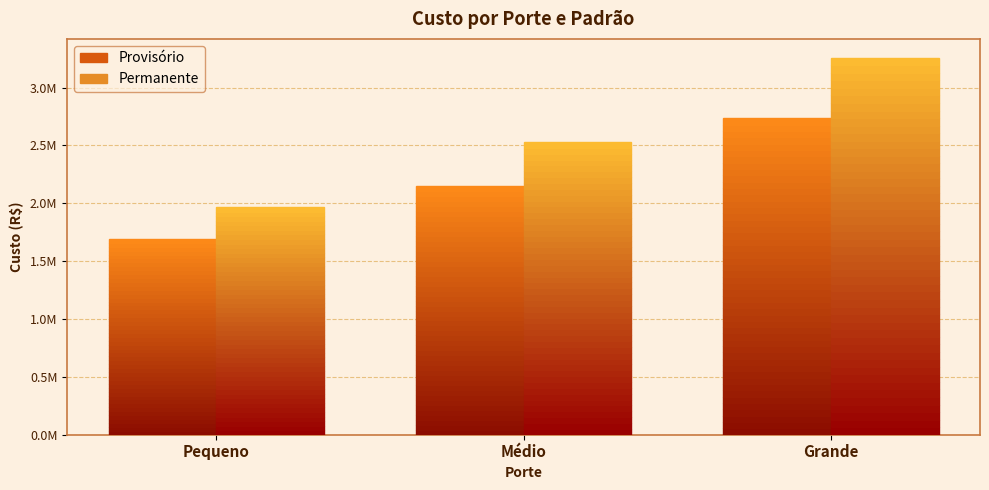

Which series has the largest total across all categories?

Permanente